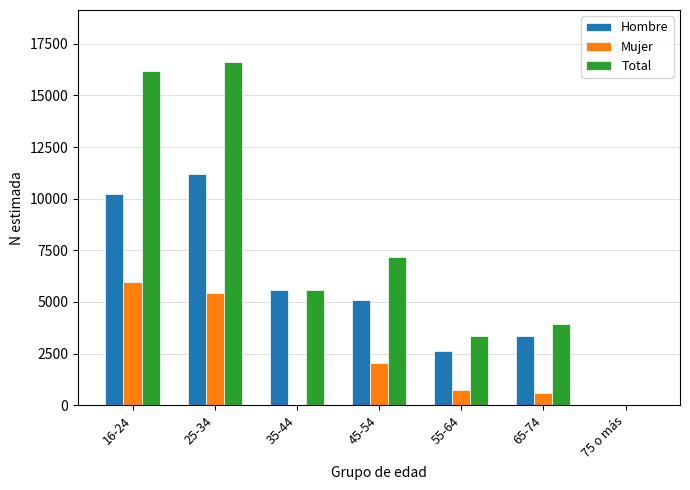

Which category has the highest value in the Hombre series?

25-34